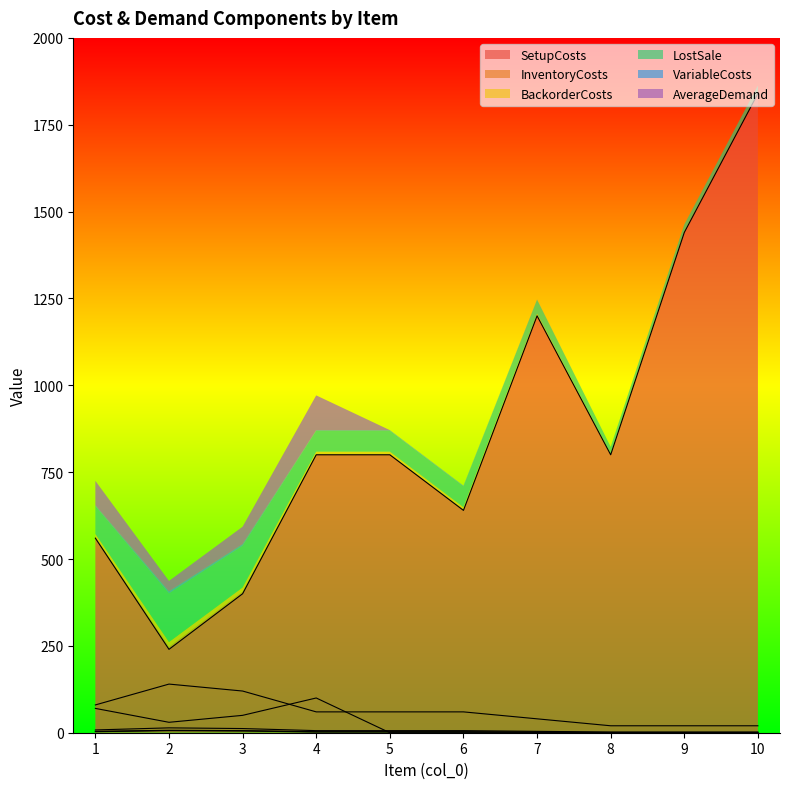

What is the sum of the SetupCosts values at 4 and 9?

2240